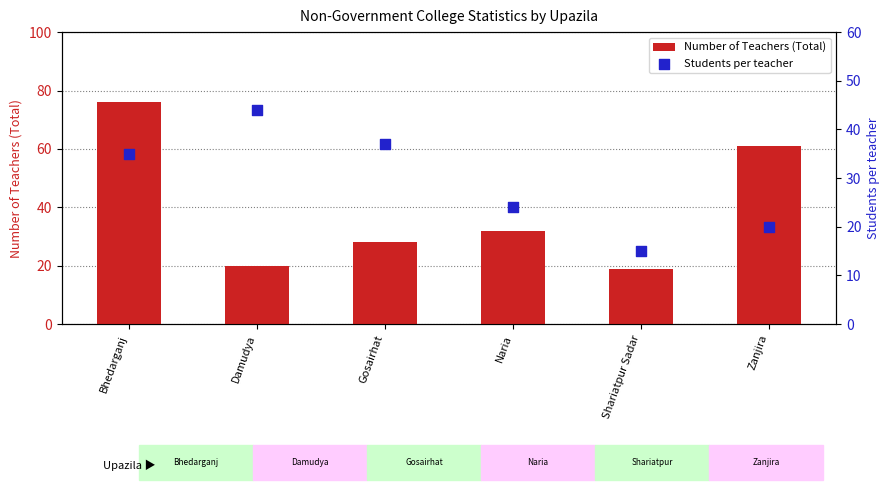

What is the total value across all series at Bhedarganj?

111